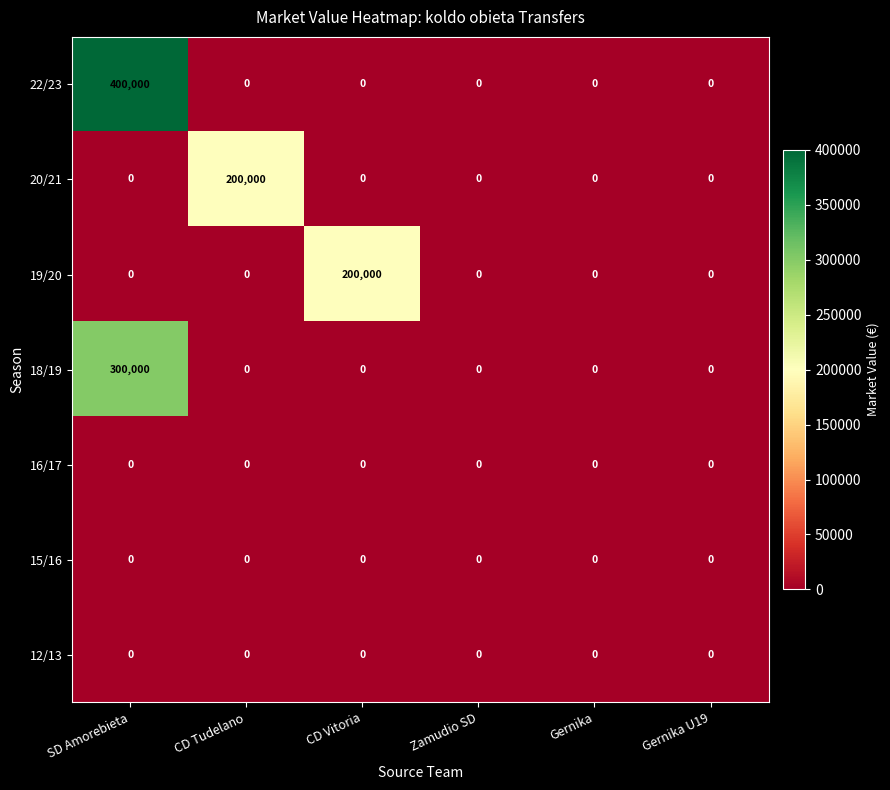

Which series has the widest spread of values?

22/23